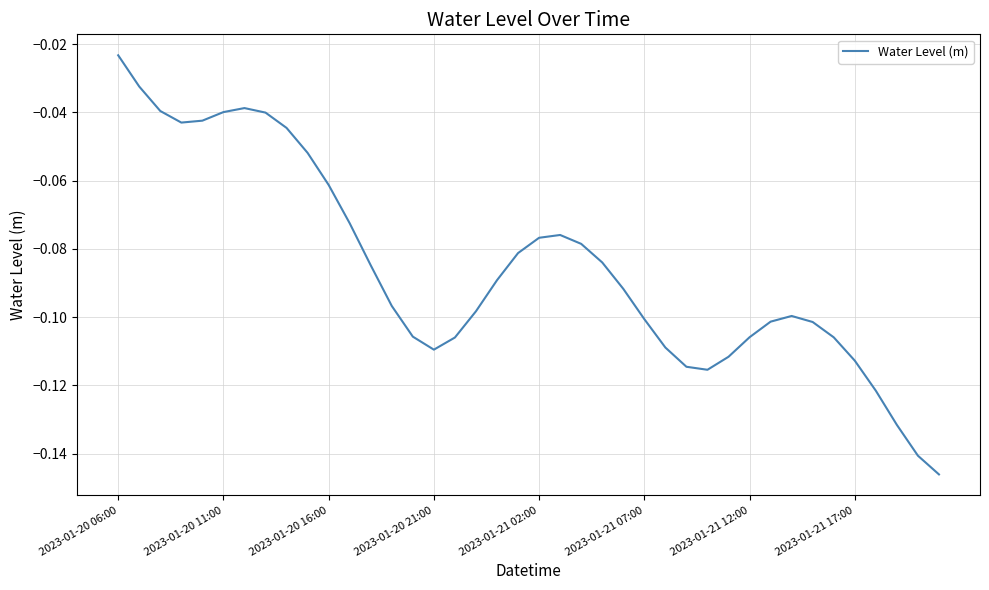

At which label is the value closest to 0?

2023-01-20 06:00